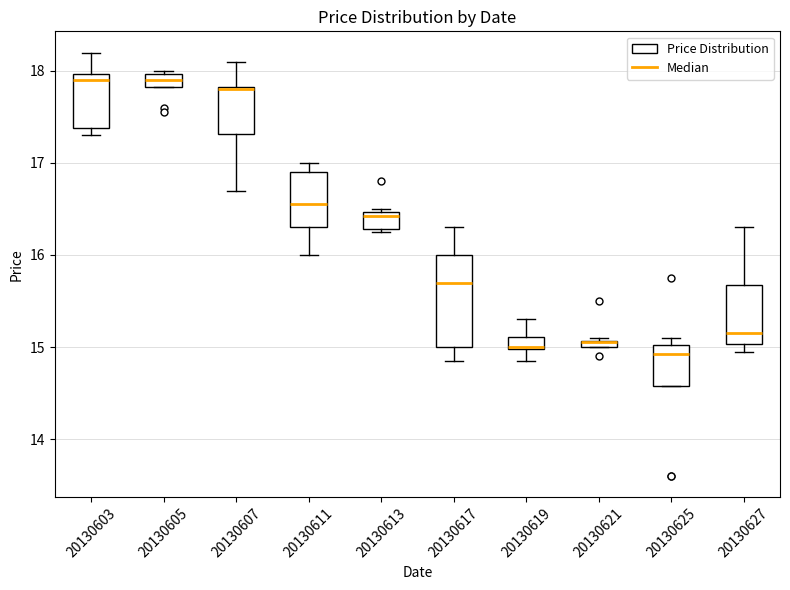

Where is the upper edge of the box at x = 20130627 on the y-axis? The values are not printed on the chart, so give them approximately, as read against the axis.

15.7